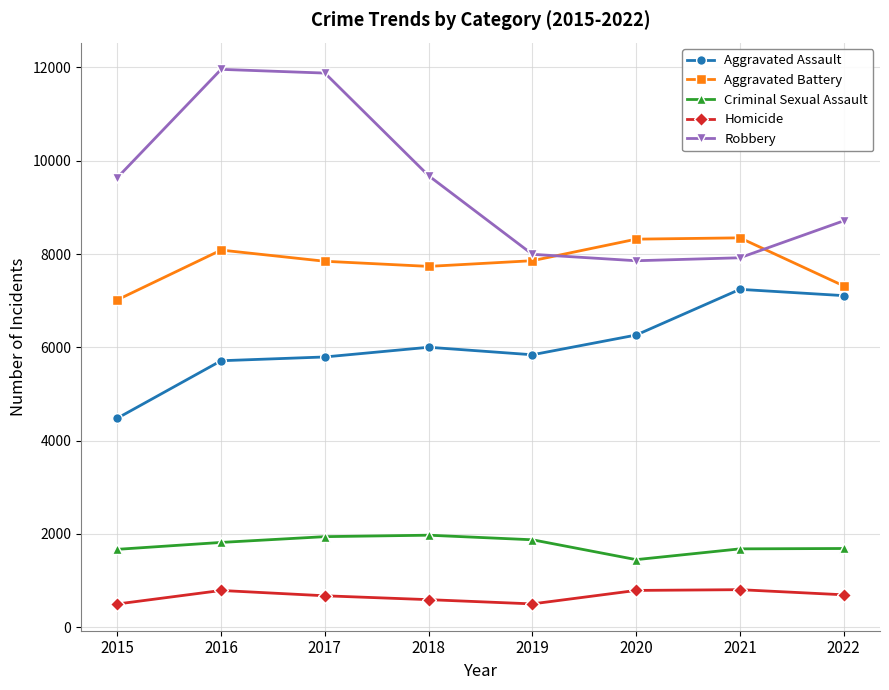

What is the value of the Aggravated Battery point at the 4th from the left?

7735